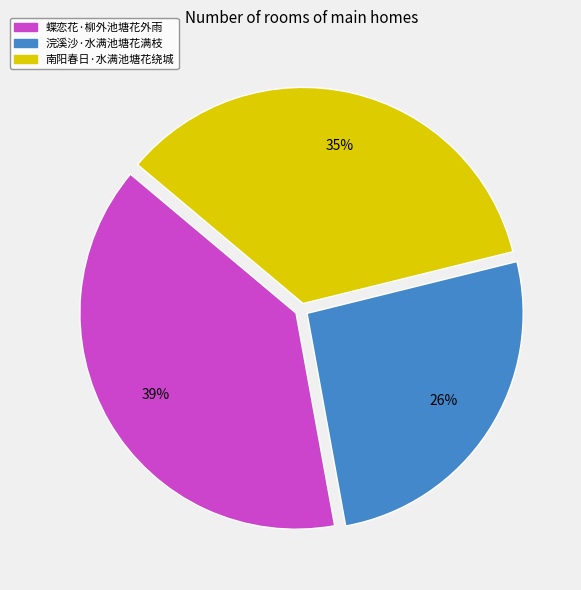

Rank the categories by value from lowest to highest.

浣溪沙·水满池塘花满枝, 南阳春日·水满池塘花绕城, 蝶恋花·柳外池塘花外雨